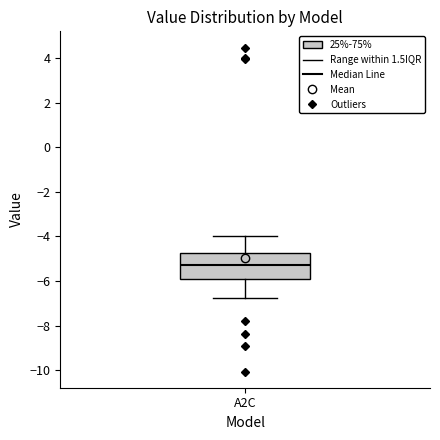

Where does the lower whisker of the box for A2C end on the y-axis? The values are not printed on the chart, so give them approximately, as read against the axis.

-6.8